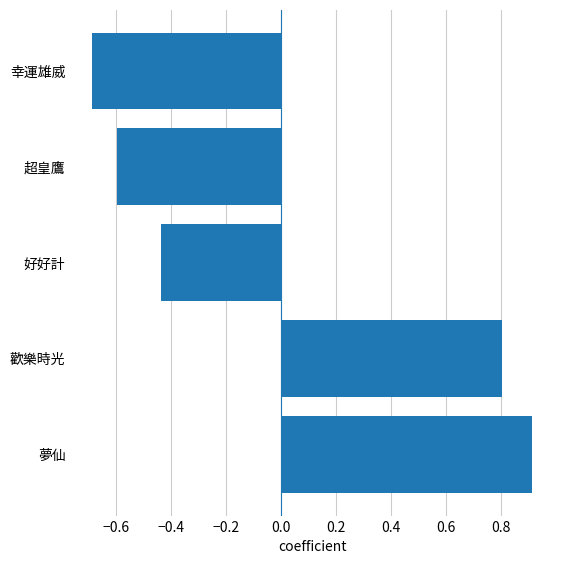

How many values exceed 0?

2